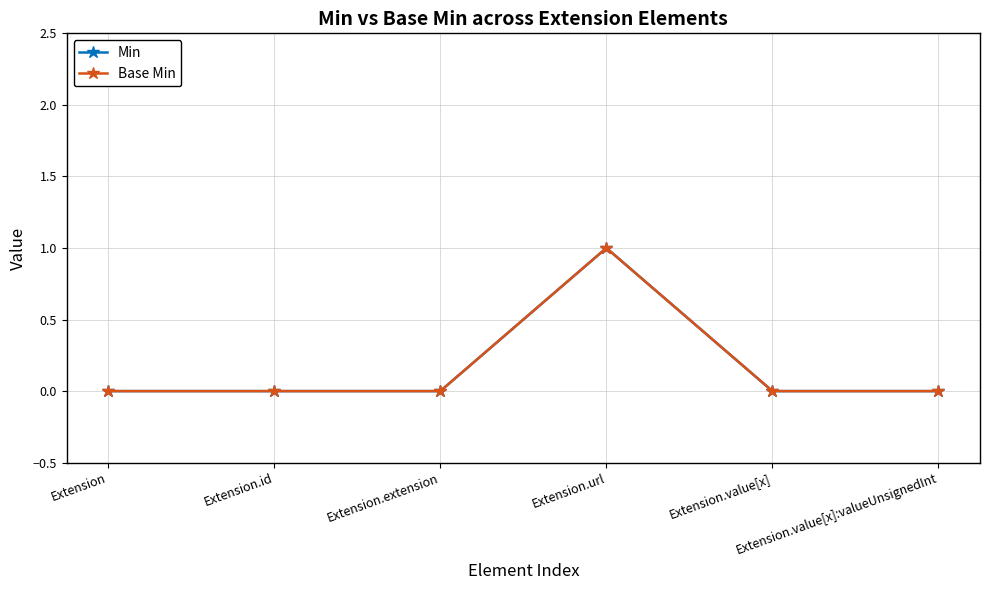

Is the value of Base Min at Extension greater than the value of Min at Extension.extension?

No